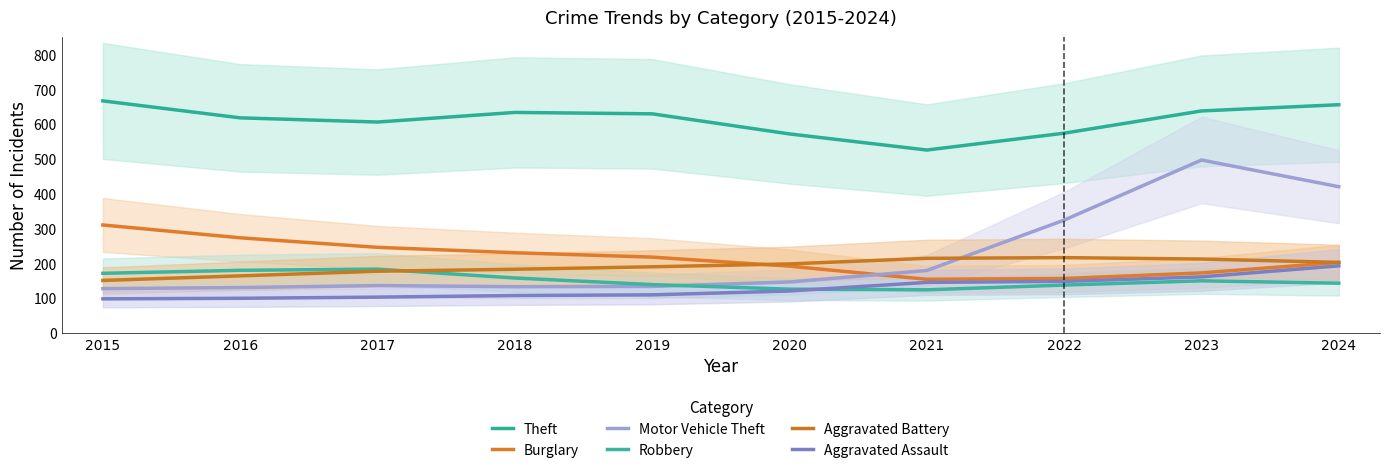

Does the chart have visible grid lines?

No